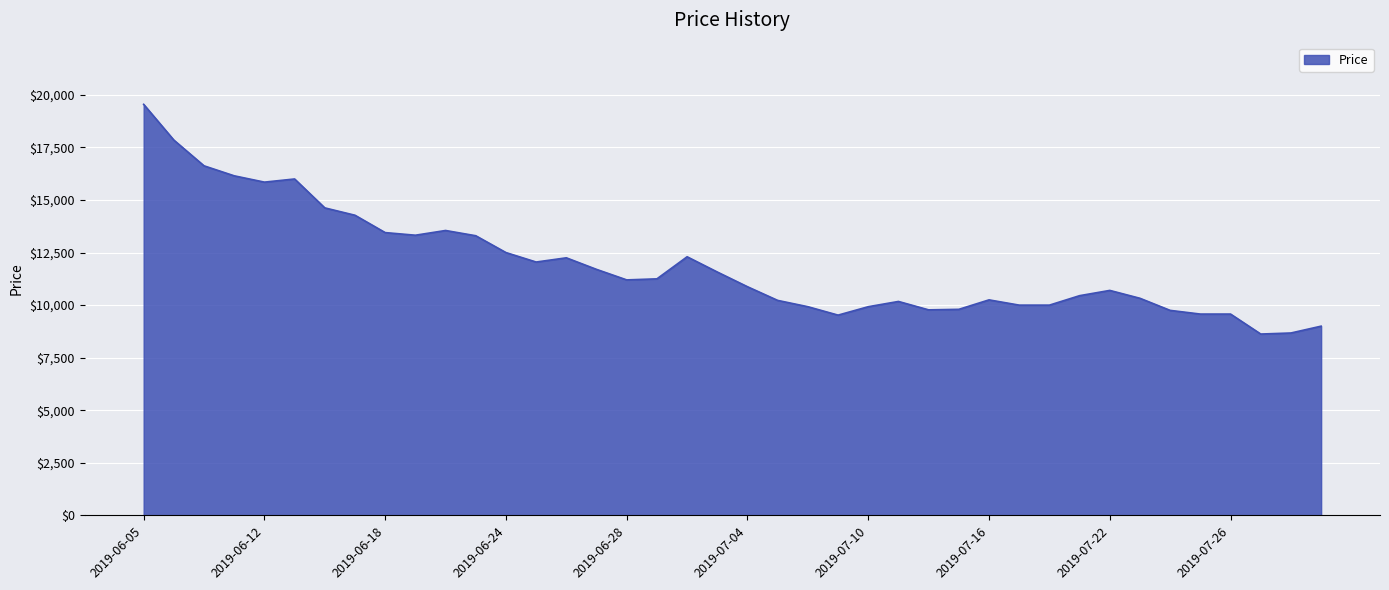

What is the smallest value displayed?

8625